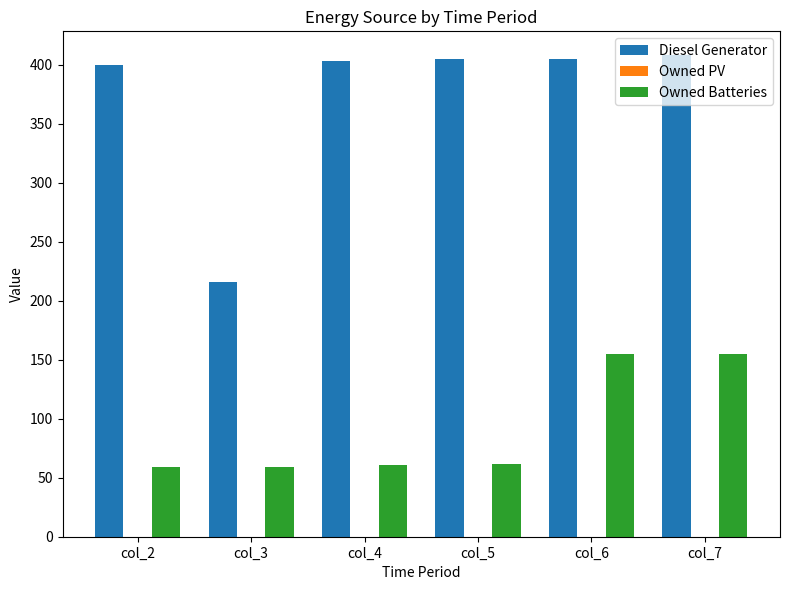

What is the spread (max minus min) of values at col_4?

342